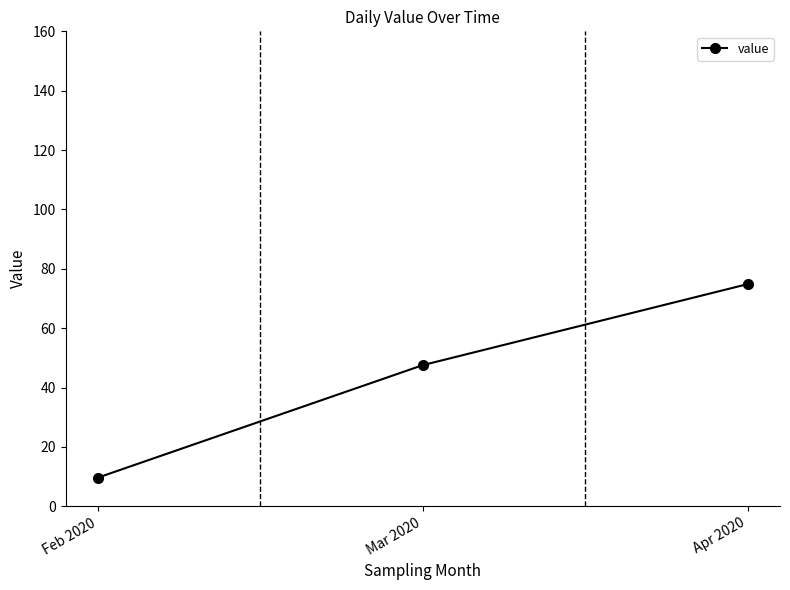

What is the smallest value displayed?

9.7